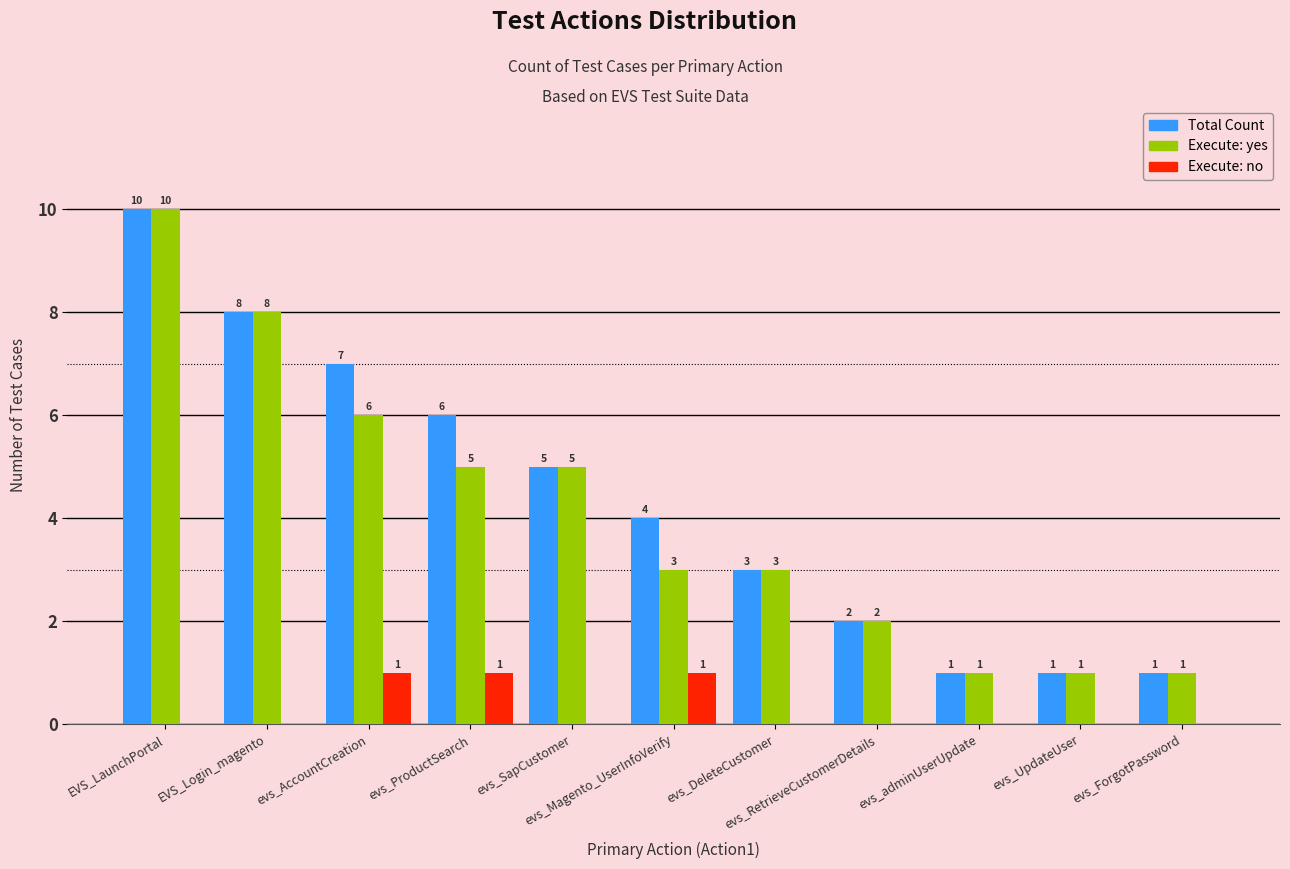

Where is Total Count nearest to the value 5?

evs_SapCustomer